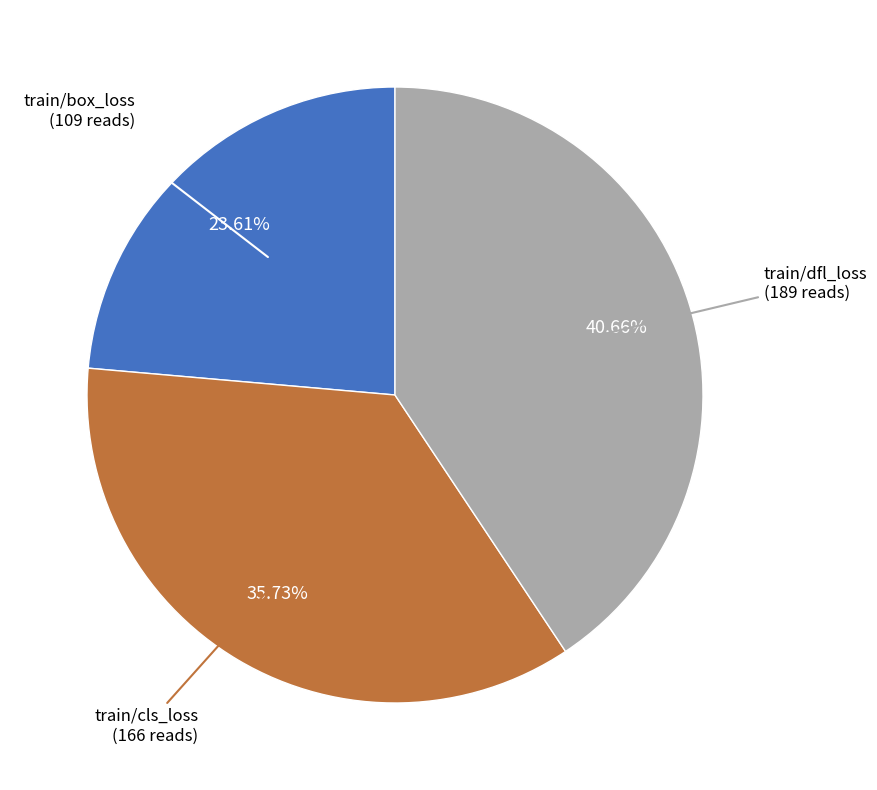

Is the sum of train/cls_loss and train/dfl_loss greater than half?

Yes